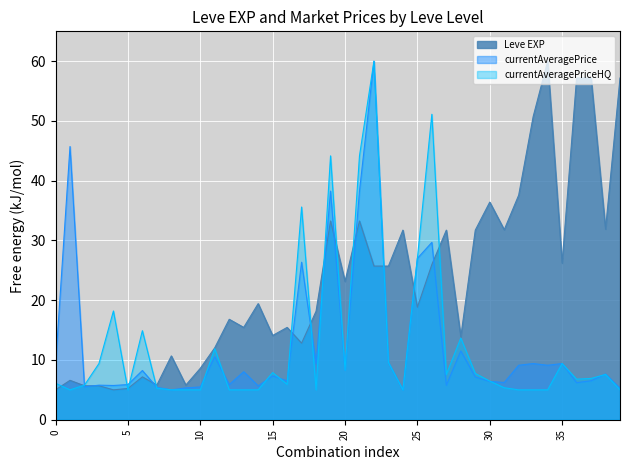

At which category does currentAveragePrice reach its first local peak?

1